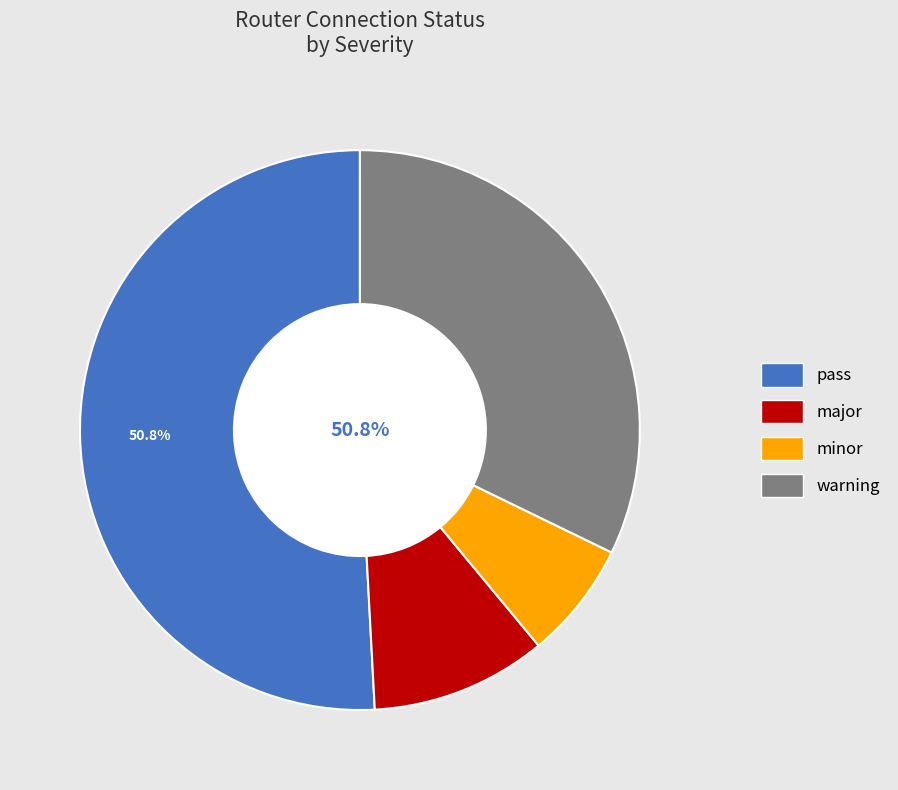

Does minor account for over 50% of the chart?

No